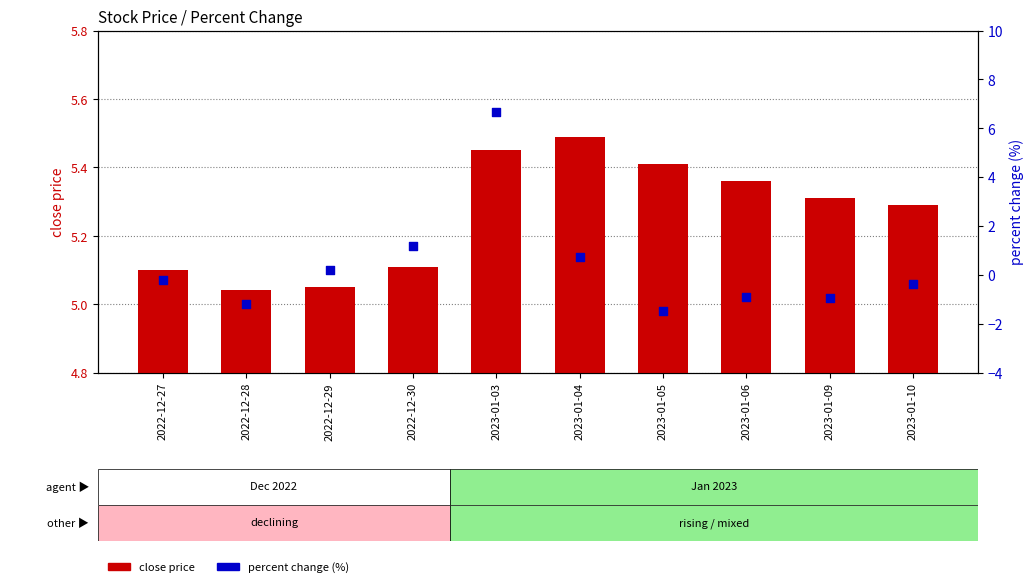

What are all the series names shown in the legend?

close price, percent change (%)